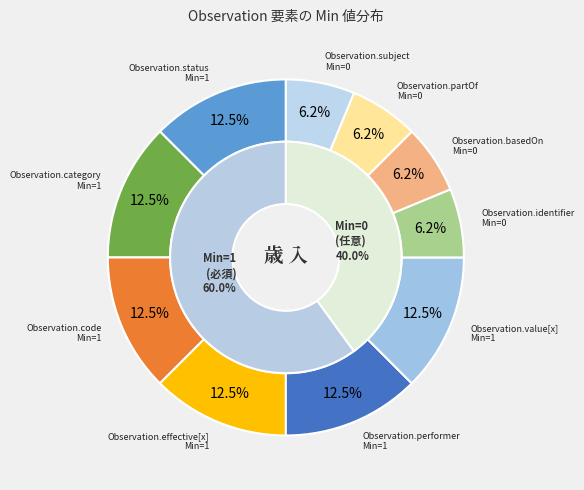

Which category has the biggest portion of the pie?

Observation.status